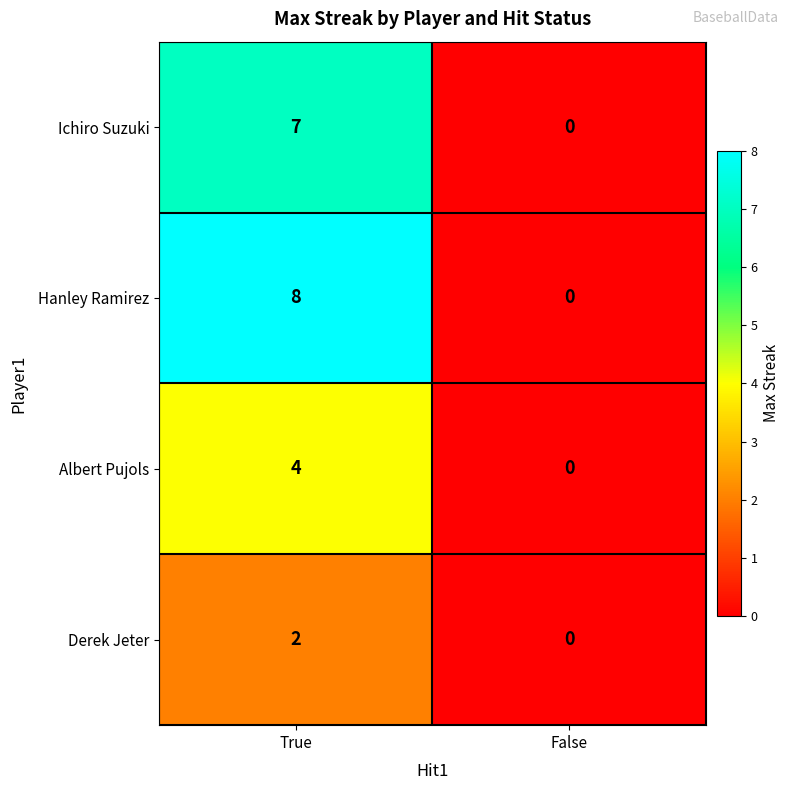

What is the greatest value displayed?

8